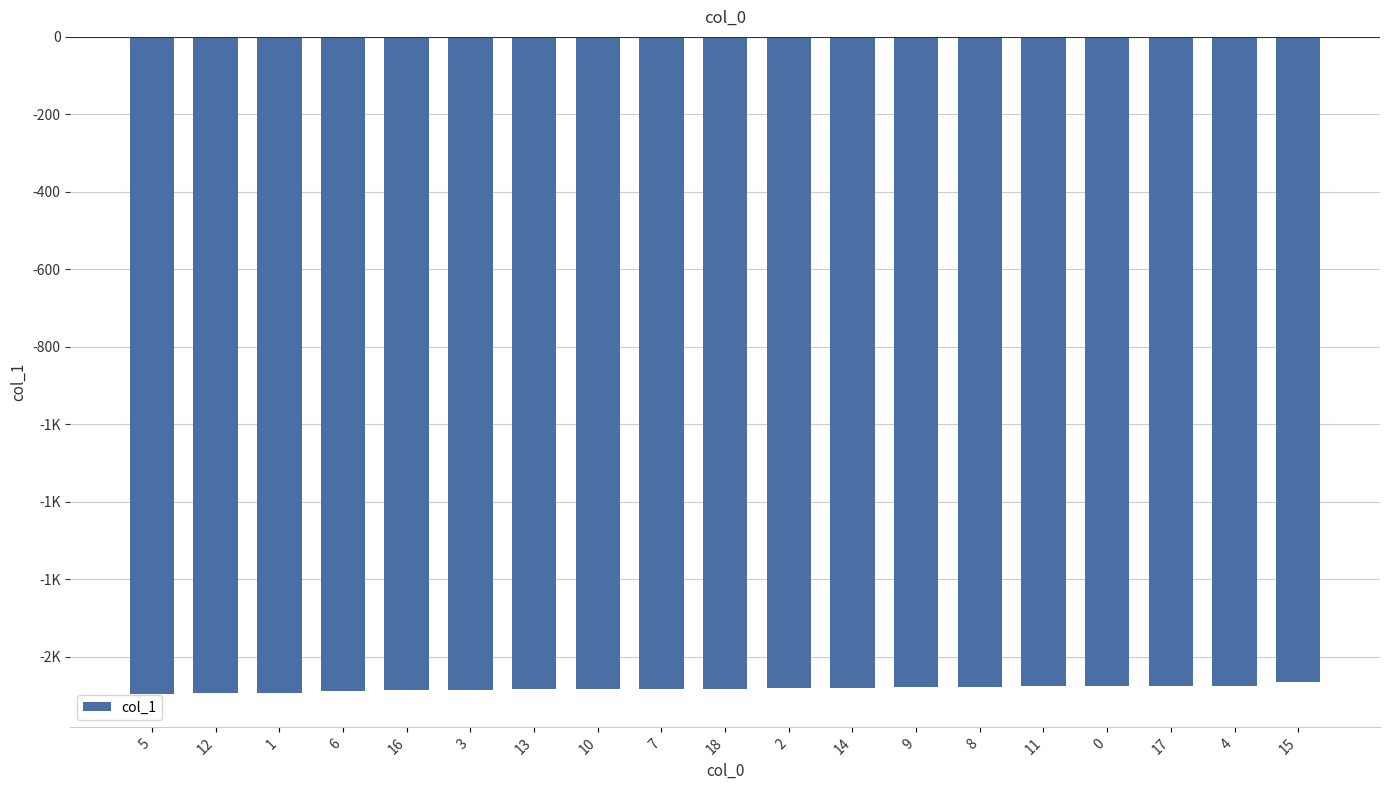

Reading left to right, what are all the values shown in this chart?

-1695.6	-1694.0	-1692.0	-1686.8	-1686.1	-1685.6	-1683.6	-1683.0	-1682.2	-1681.9	-1681.2	-1678.9	-1678.8	-1677.7	-1675.8	-1675.6	-1675.3	-1674.9	-1664.9